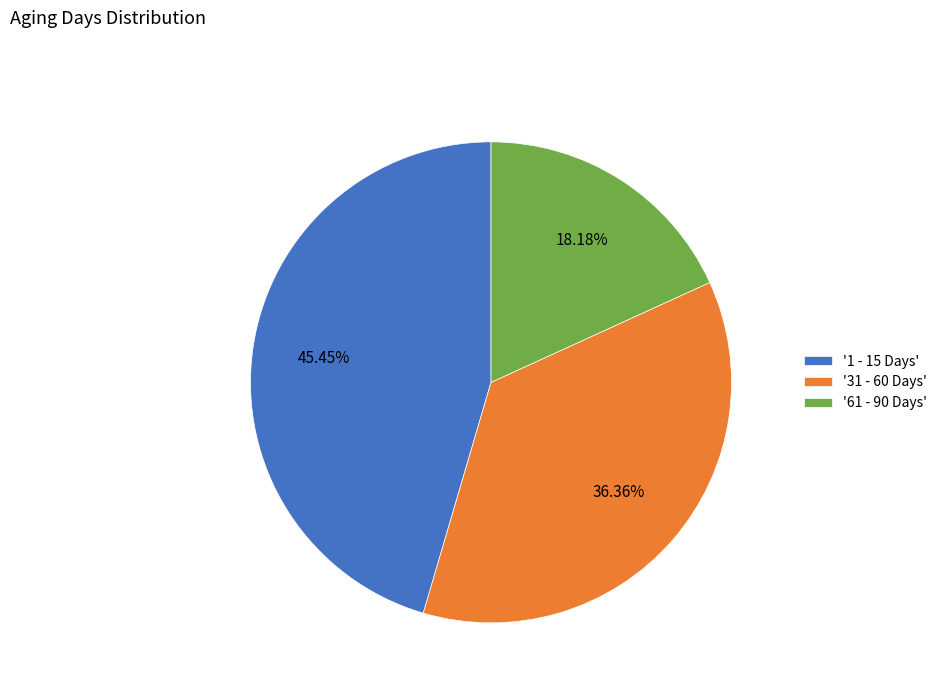

To the nearest percent, what is the difference between the largest and smallest slice percentages?

27%